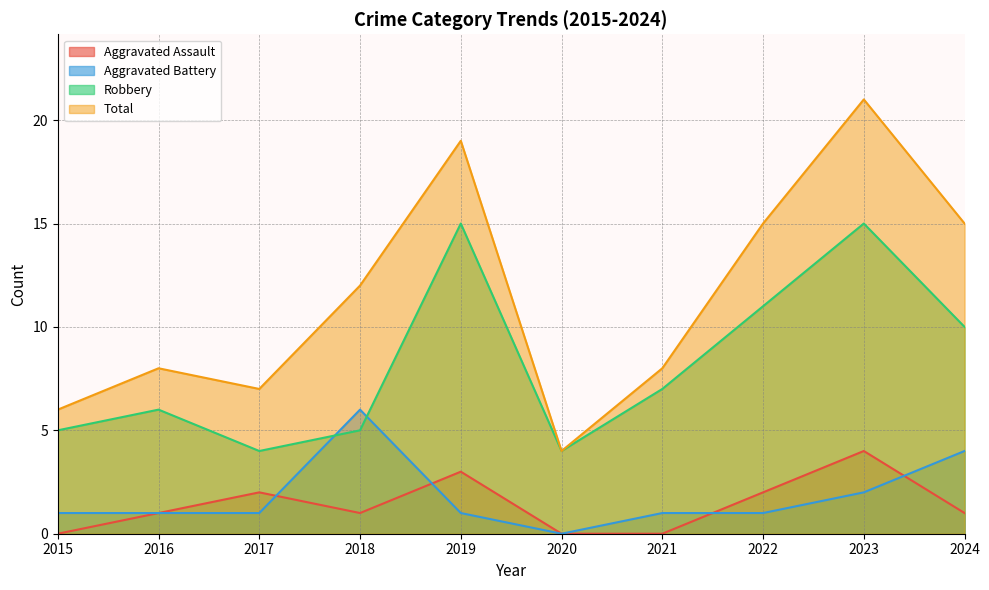

Is it true that Aggravated Assault equals 1 at 2016?

True